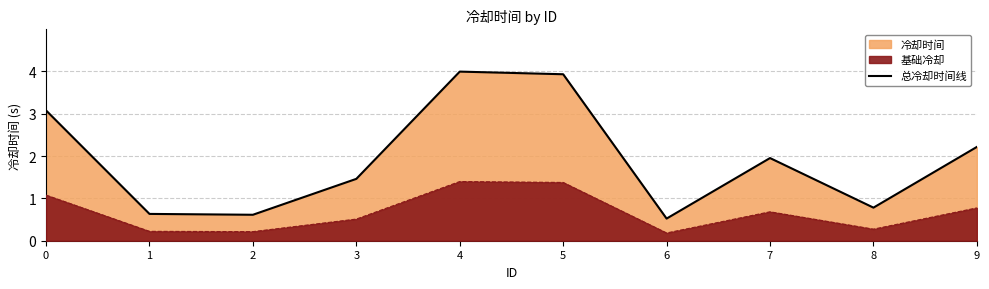

List the labels in order of value, largest first.

4, 5, 0, 9, 7, 3, 8, 1, 2, 6